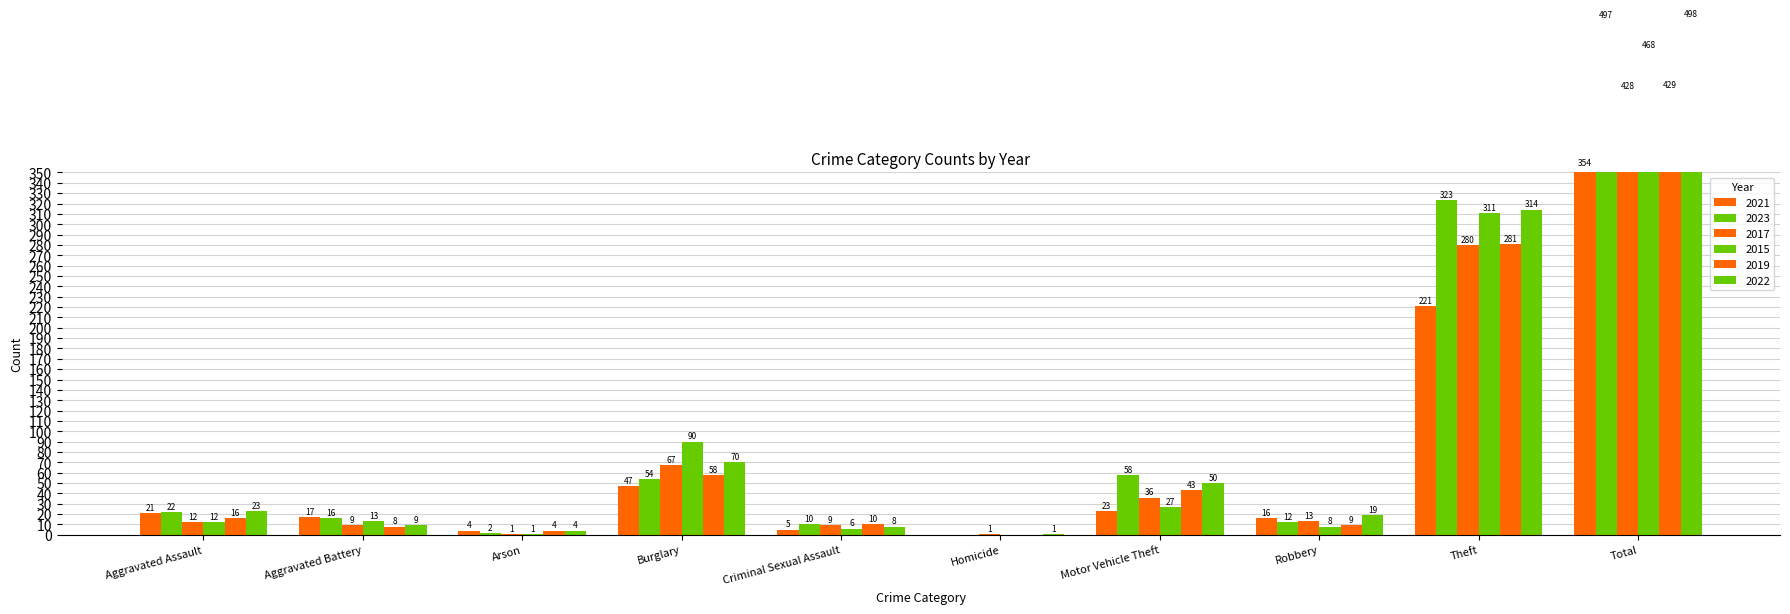

The 2015 series shows 0 at Homicide. True or false?

True